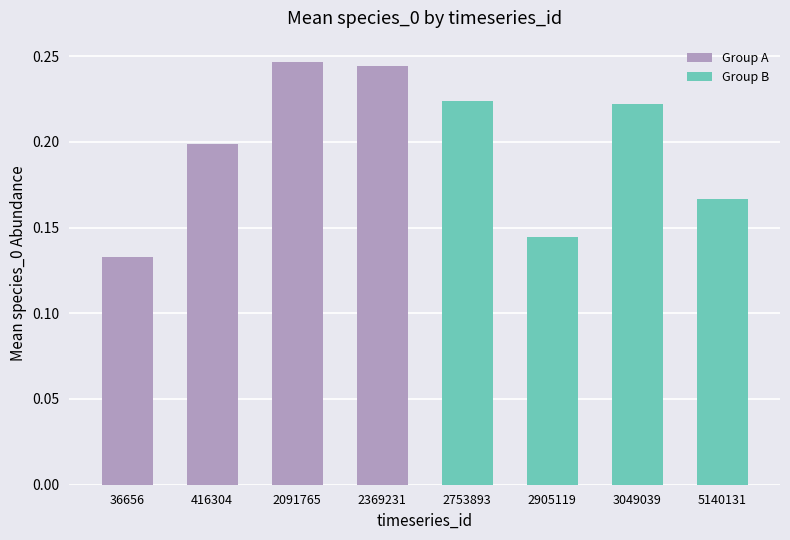

Where is the data nearest to the value 0?

36656